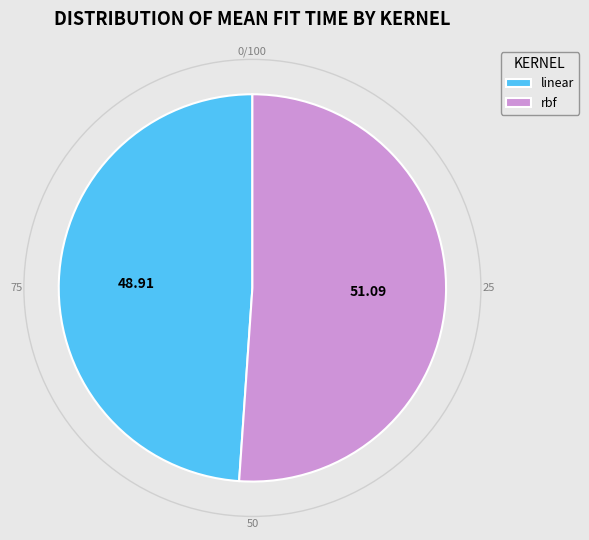

The linear slice represents 58% of the pie. True or false?

False